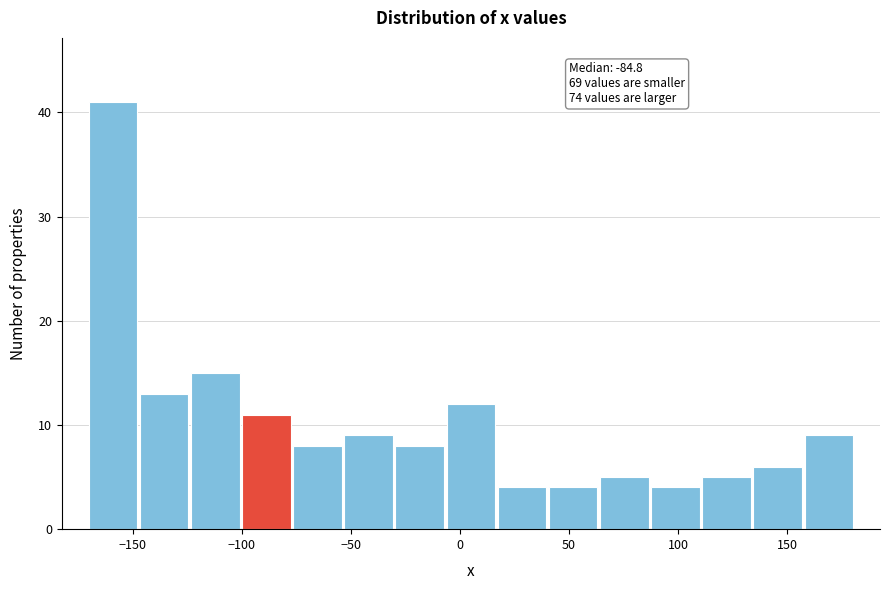

Over which range of the x-axis is the bar tallest?

-170 to -145